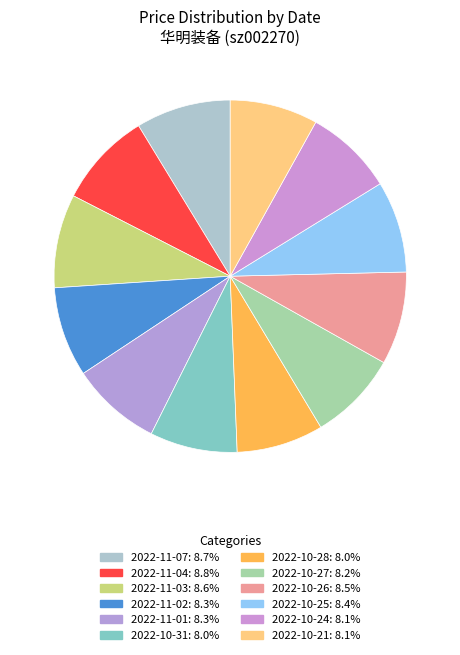

To the nearest percent, what is the combined percentage of 2022-10-25 and 2022-11-03?

17%